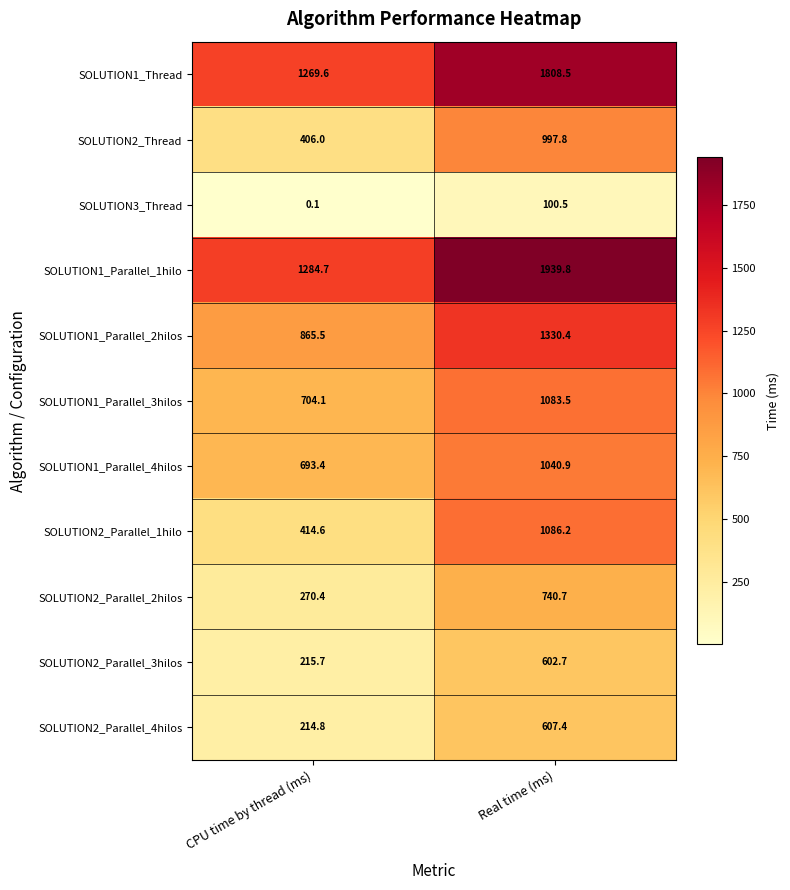

Where does the SOLUTION2_Parallel_2hilos series first go above 740?

Real time (ms)